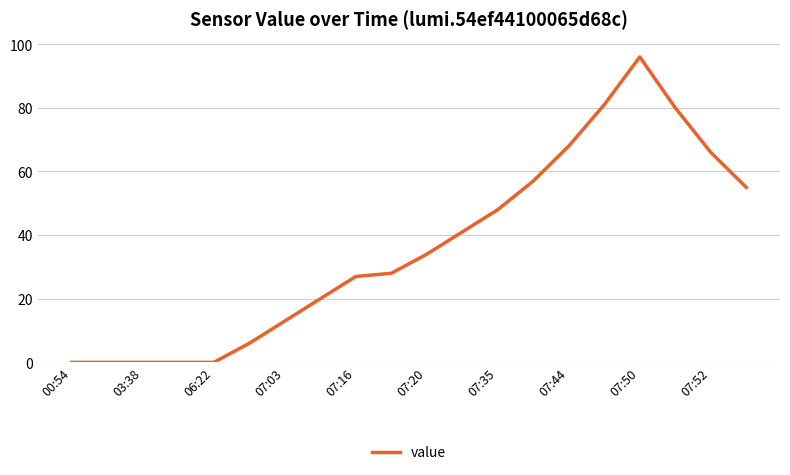

What is the greatest value displayed?

96